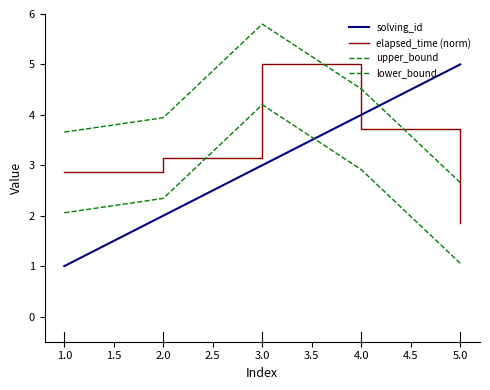

Is this an area chart (filled region under the line)?

No